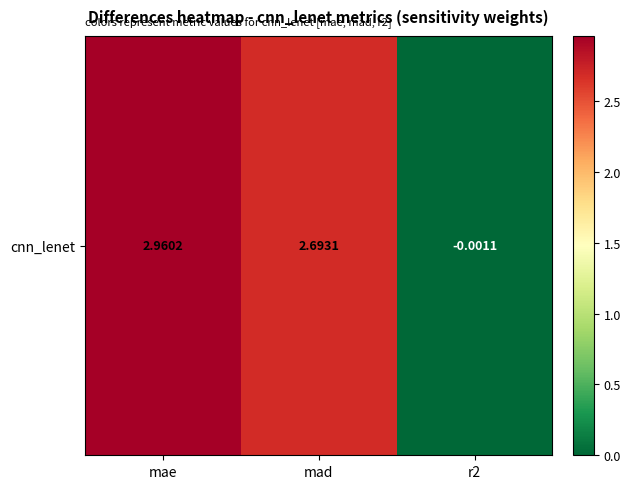

List the labels in order of value, largest first.

mae, mad, r2